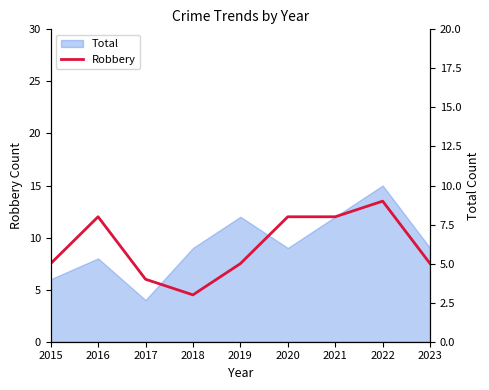

What is the minimum value shown in the chart?

3